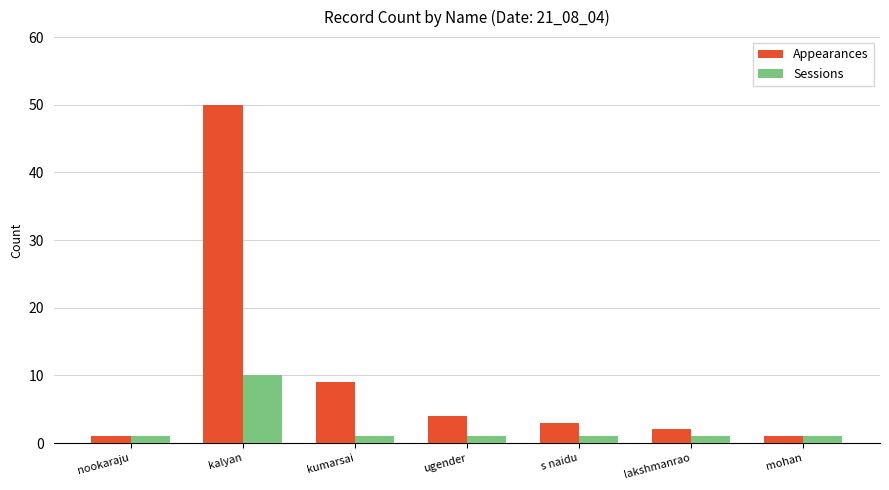

What are all the series names shown in the legend?

Appearances, Sessions